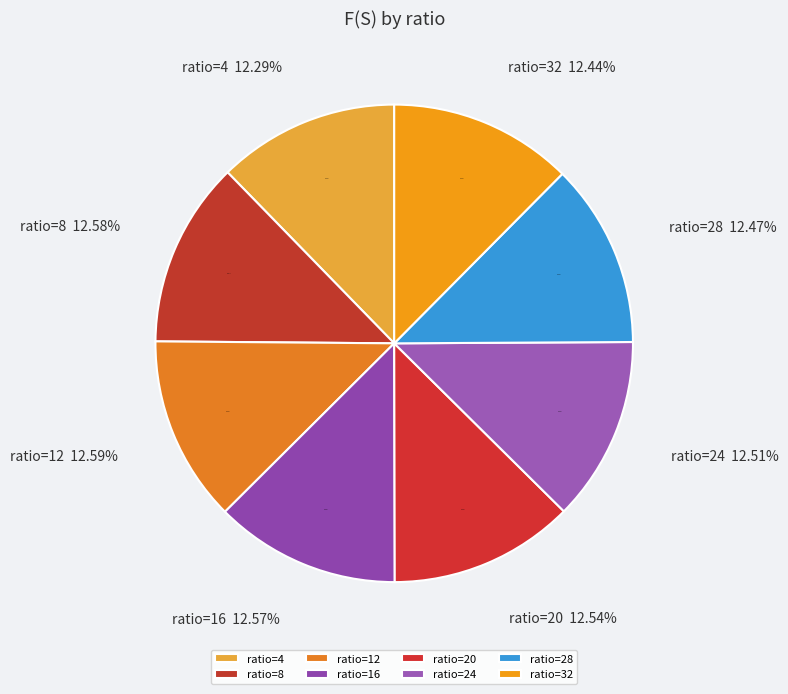

How many segments does this pie chart have?

8